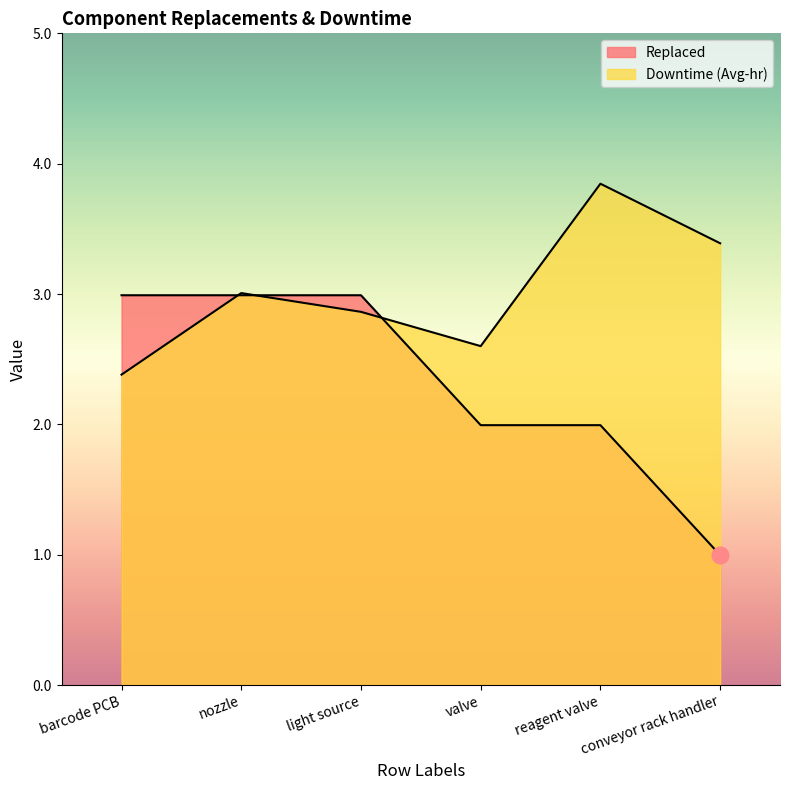

True or false: Downtime (Avg-hr) has more than 0 interior local peaks.

True